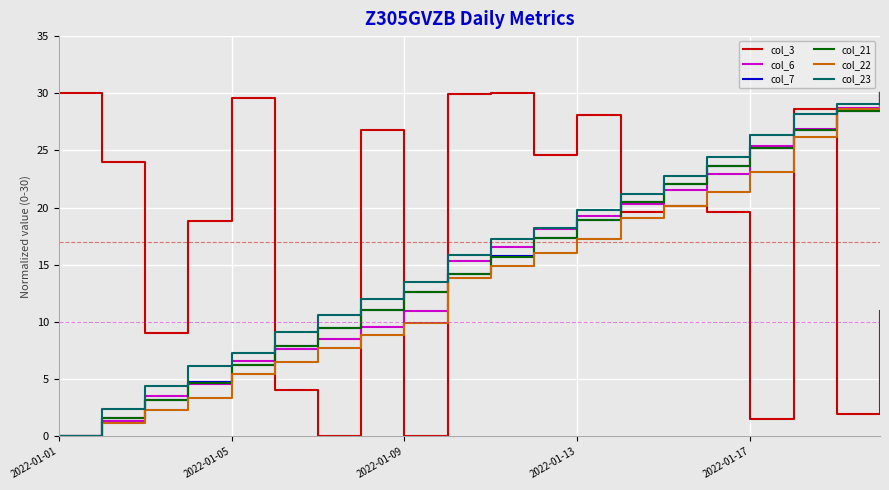

Which series has the largest total across all categories?

col_3